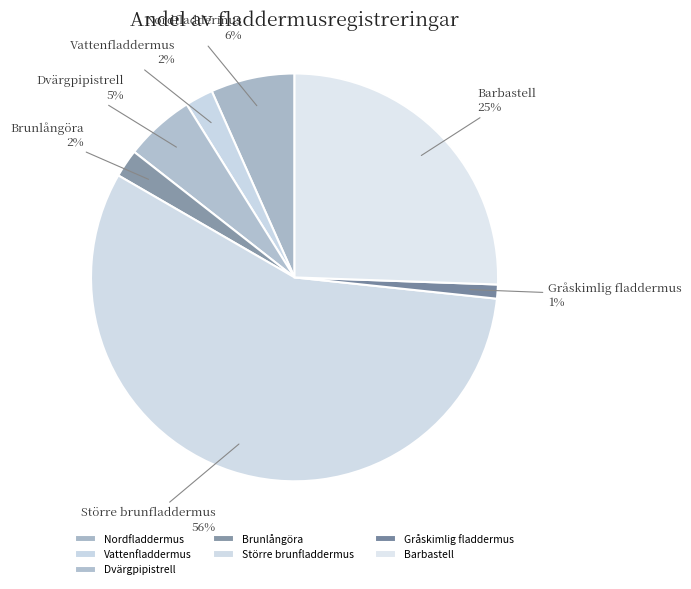

True or false: Brunlångöra accounts for 9% of the total.

False